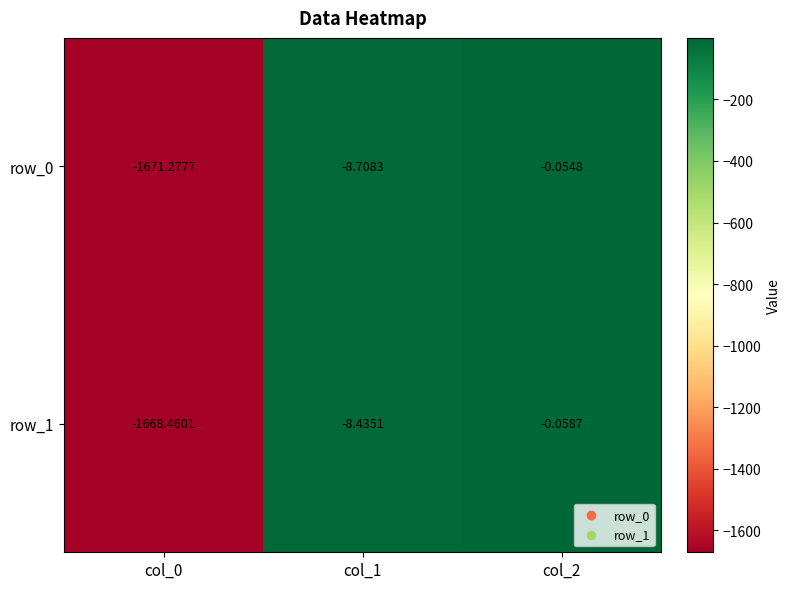

Is it true that row_1 equals -8.4 at col_1?

True